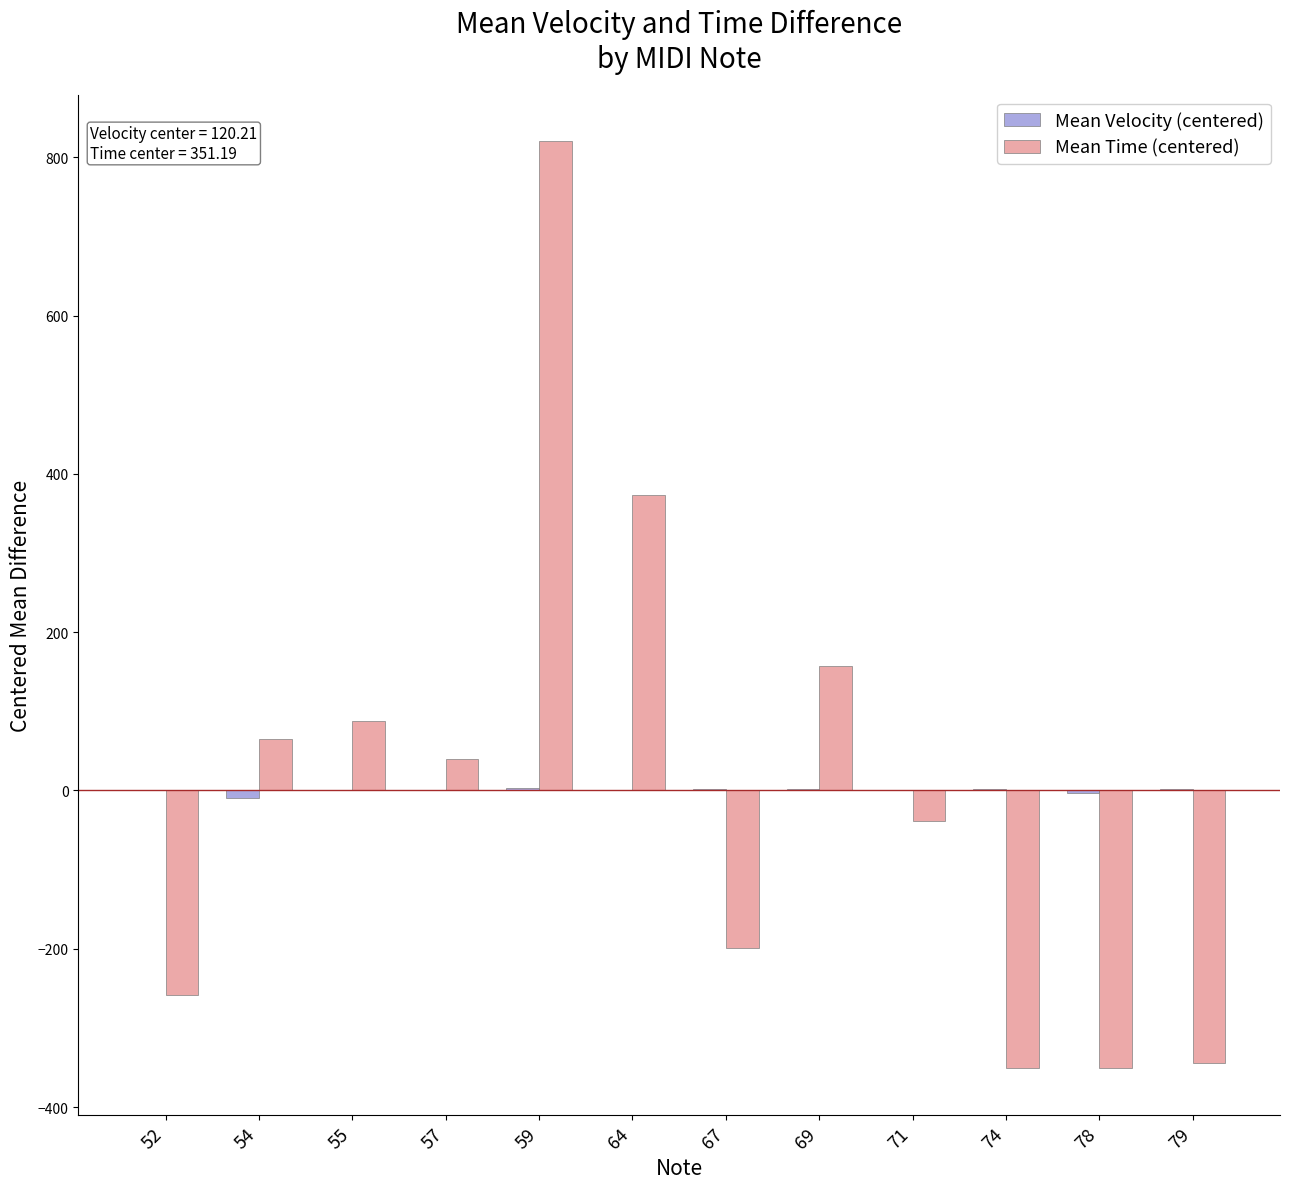

Are the bars grouped side by side (vs. stacked)?

Yes